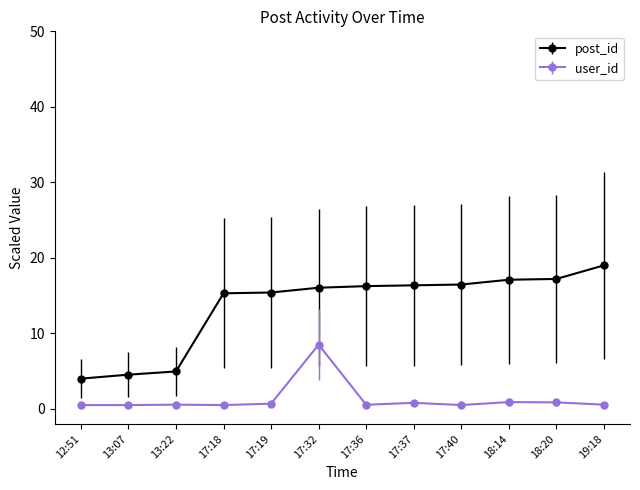

True or false: user_id and post_id intersect in this chart.

False